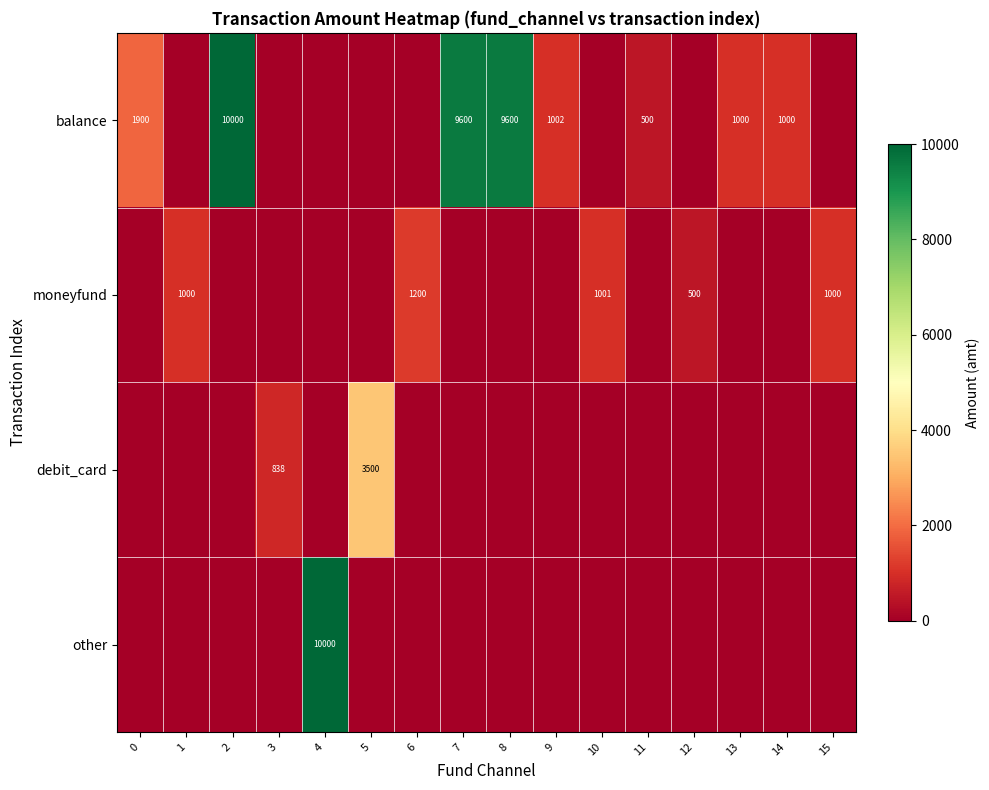

The value of balance at 14 is 1000. True or false?

True